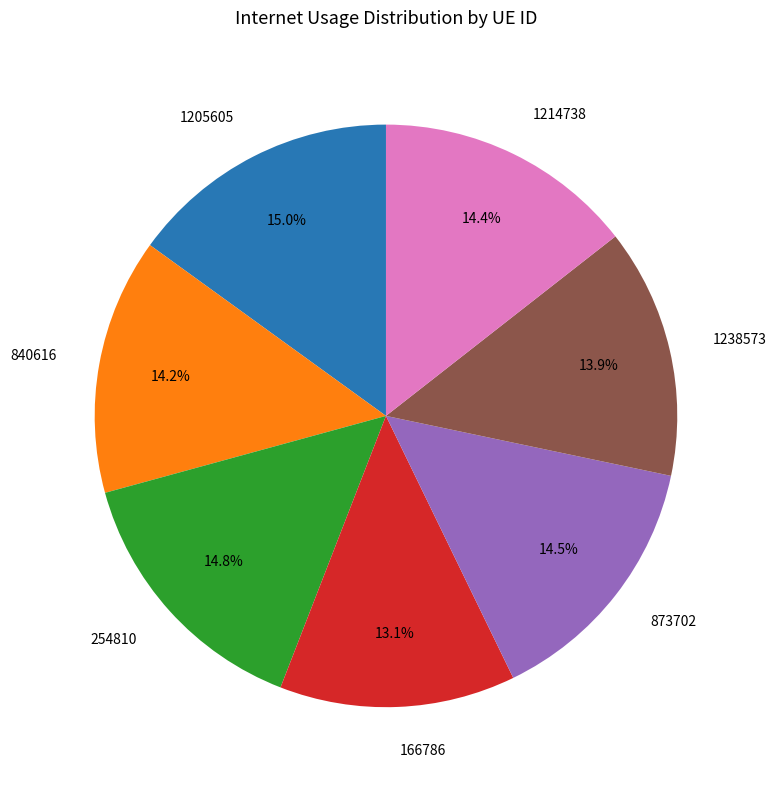

To the nearest percent, what is the combined percentage of 1214738 and 840616?

29%